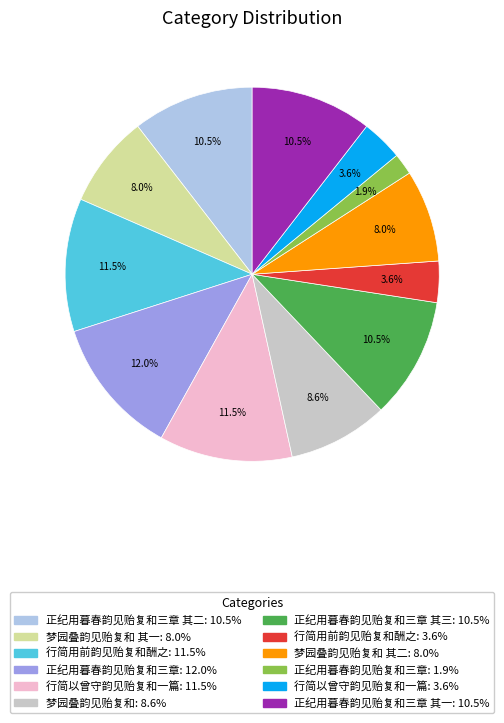

Does any single category account for the majority?

No